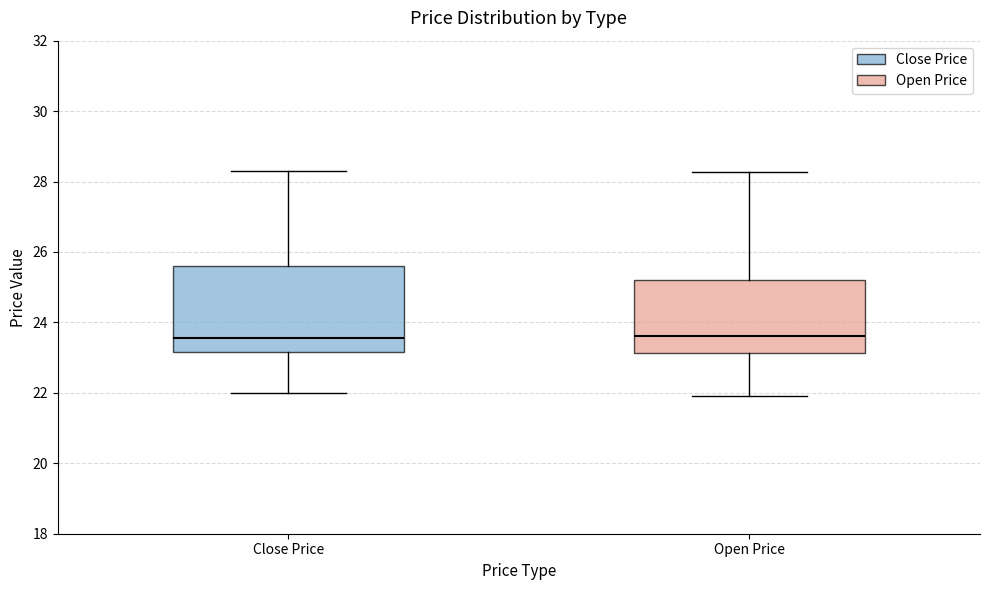

Reading left to right, read every box against the y-axis: the position of its median line, the range the box covers, and the ends of its whiskers. The values are not printed on the chart, so give them approximately, as read against the axis.

Close Price: median 23.6, box 23.2 to 25.6, whiskers 22.0 to 28.4
Open Price: median 23.6, box 23.2 to 25.2, whiskers 22.0 to 28.2